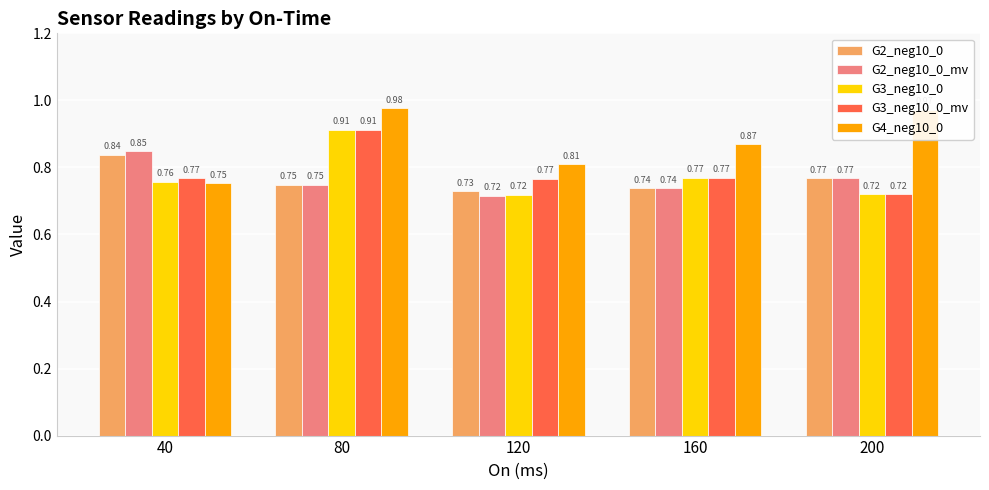

Which series has the largest range (max minus min)?

G4_neg10_0